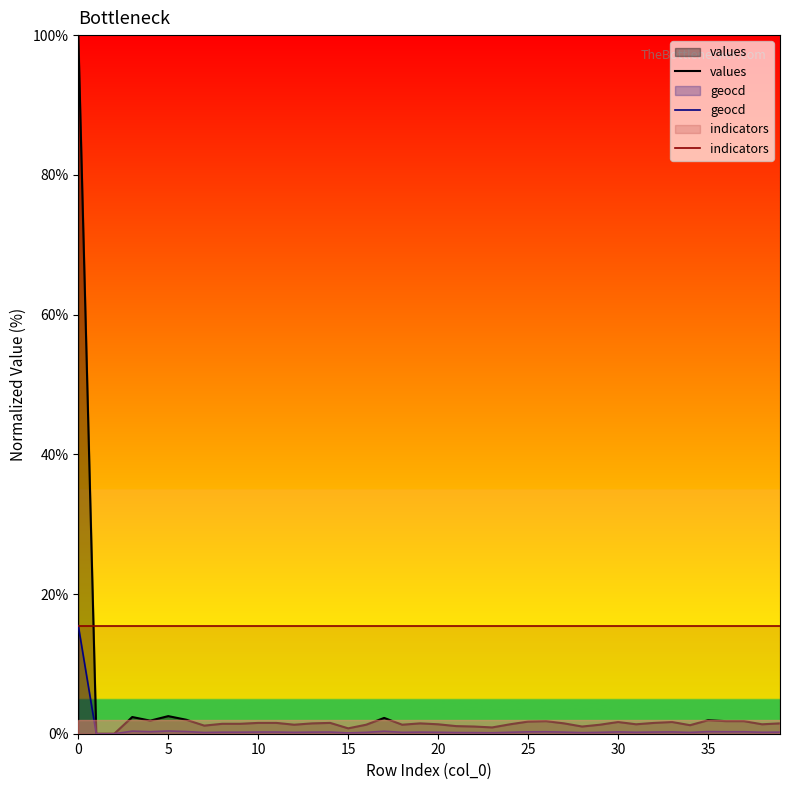

Between 38 and 8, which is larger?

8